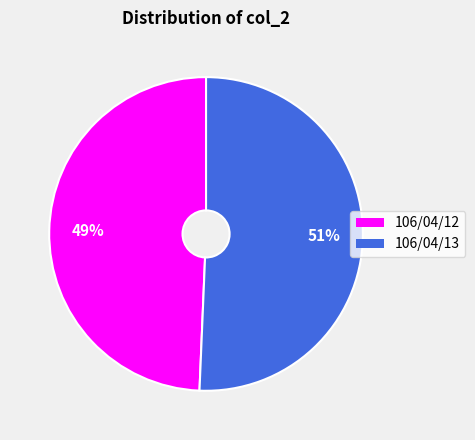

Is the sum of 106/04/13 and 106/04/12 greater than half?

Yes